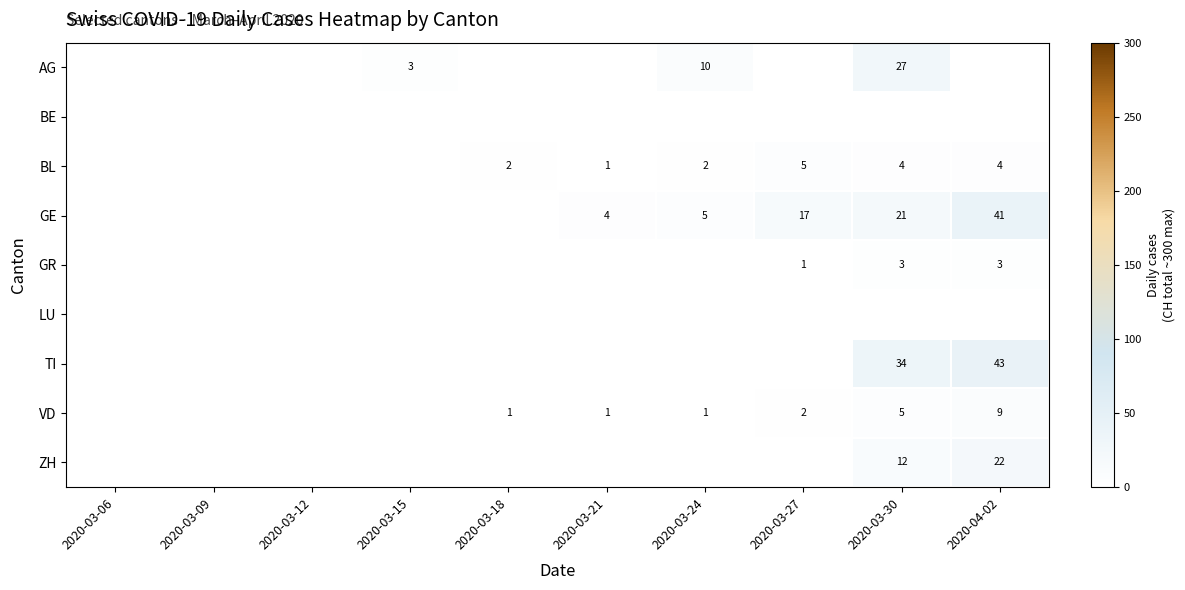

Which label corresponds to the largest value in the chart?

2020-04-02